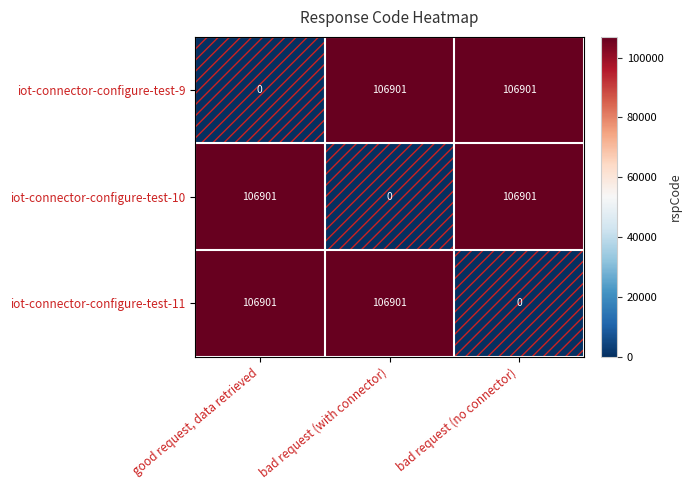

The iot-connector-configure-test-10 series shows 106901 at good request, data retrieved. True or false?

True